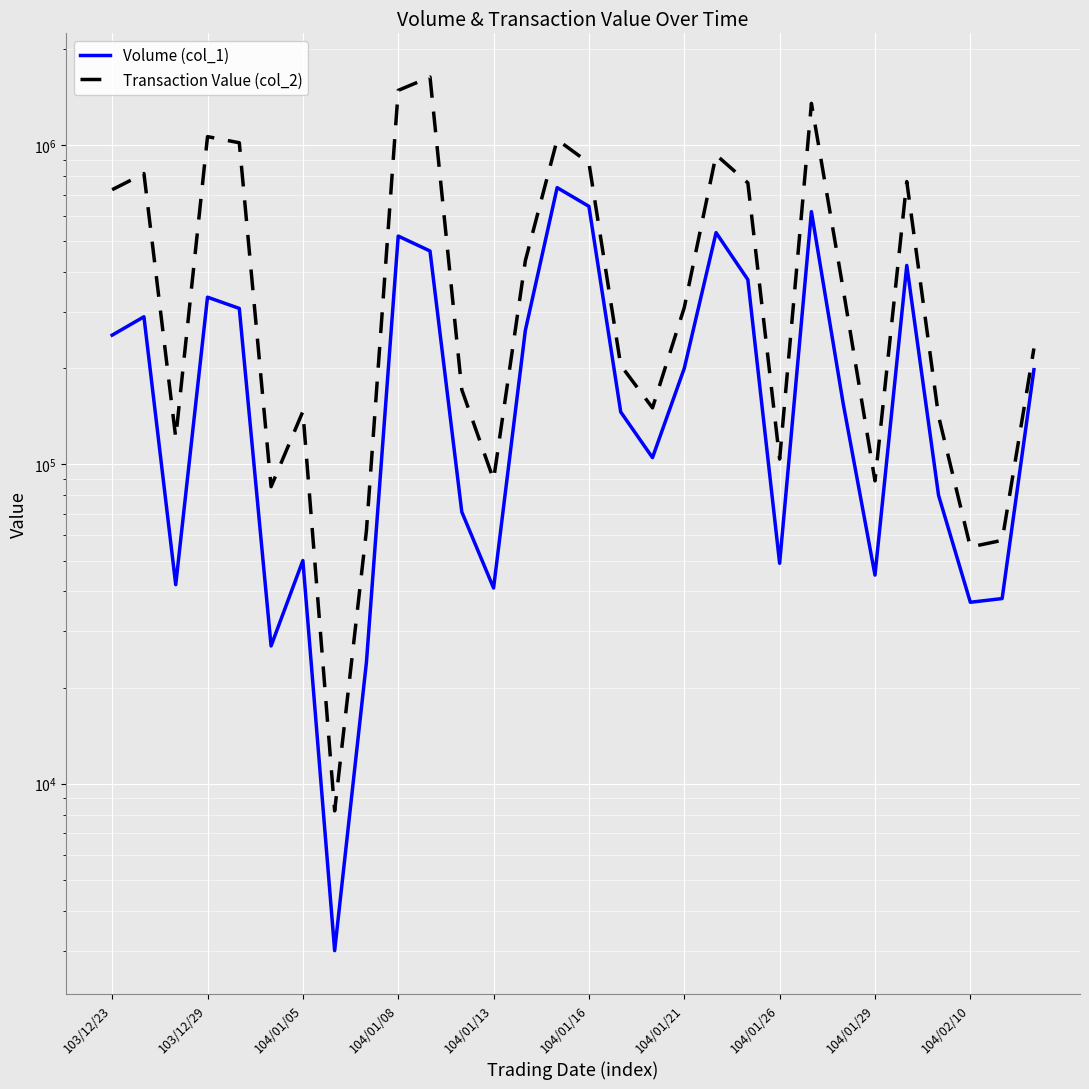

Which series has the largest range (max minus min)?

Transaction Value (col_2)